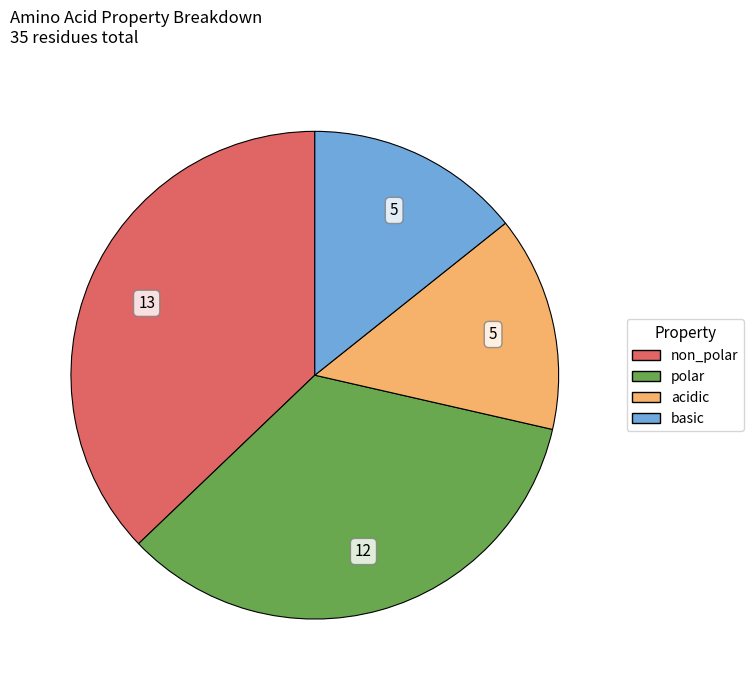

True or false: acidic accounts for 14% of the total.

True